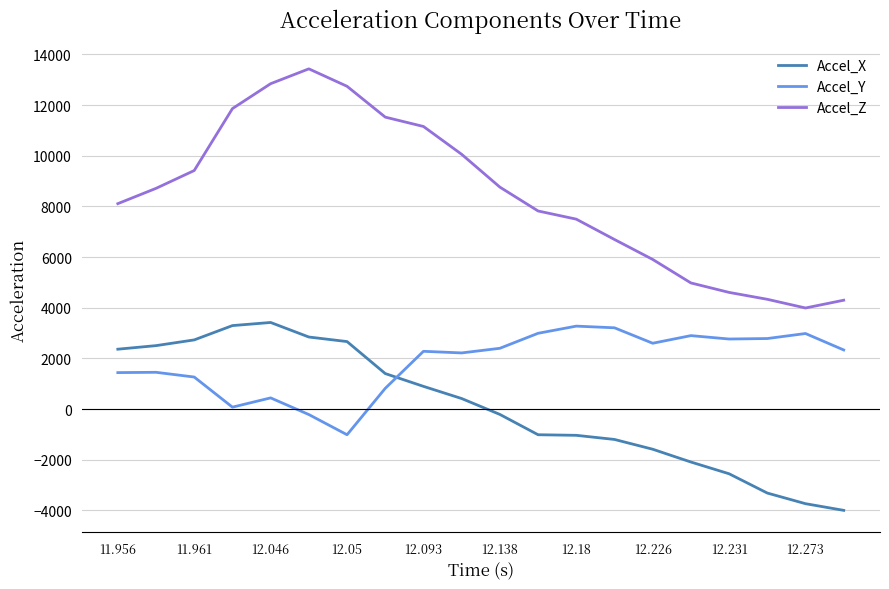

What is the difference between the maximum and minimum values in the Accel_Z series?

9441